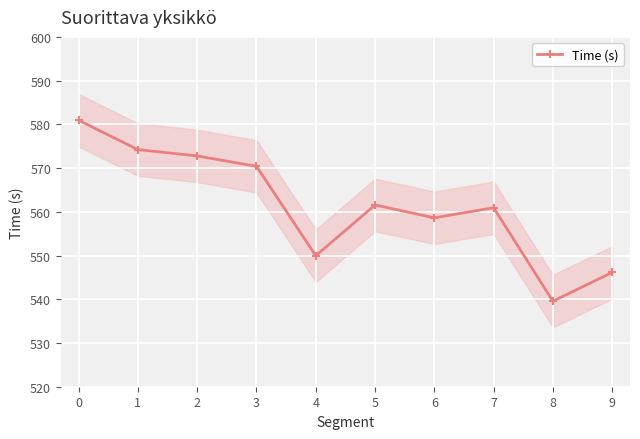

What is the value of the Time (s) point at the 7th from the left?

558.6